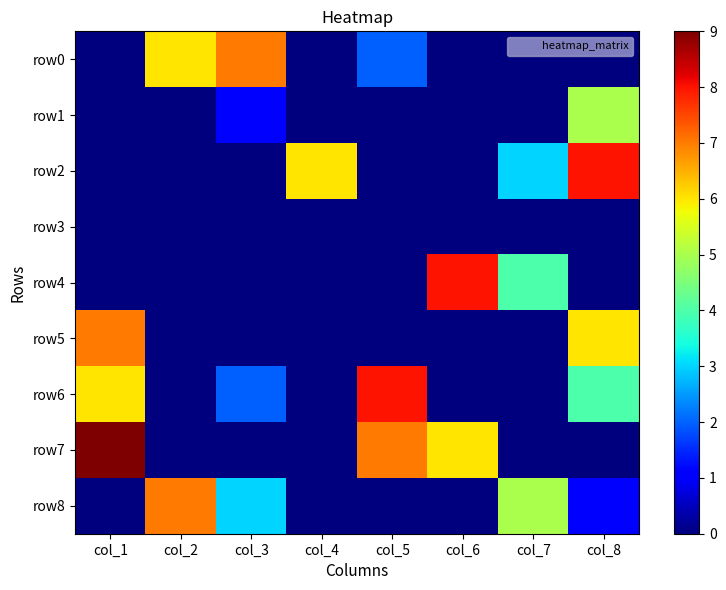

At which category is the sum across all series the highest?

col_8